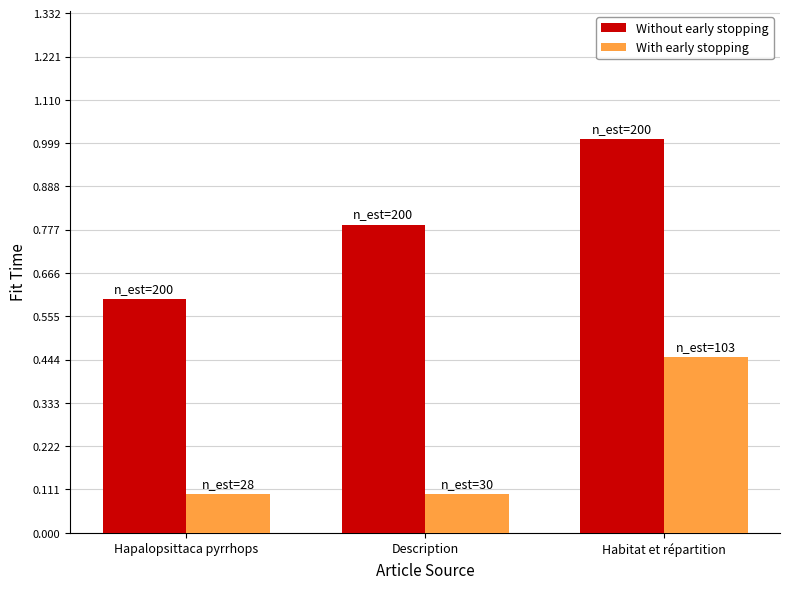

Which category has the highest value in the Without early stopping series?

Habitat et répartition